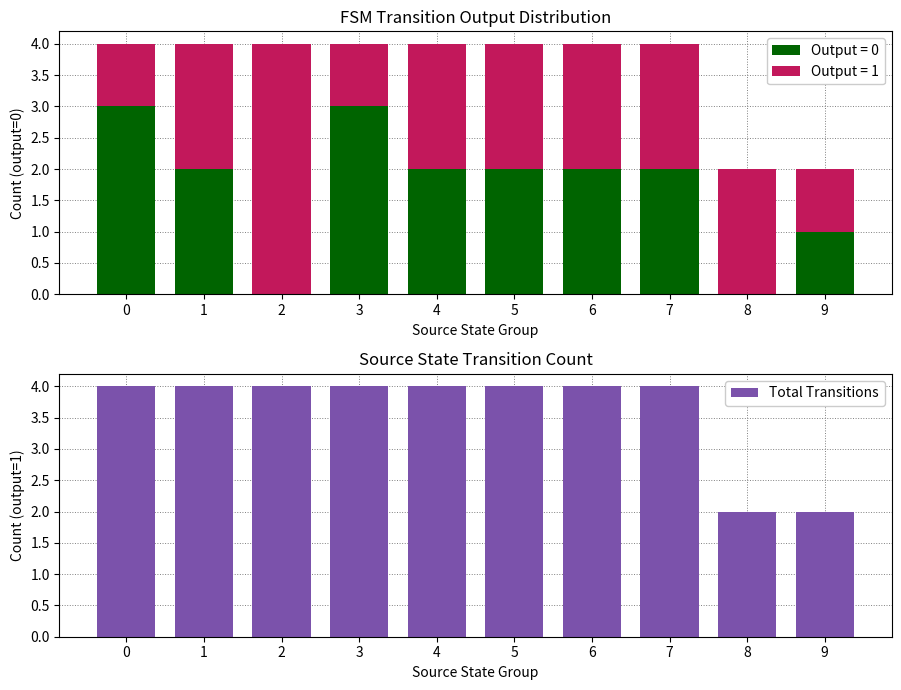

What is the value of the 2nd bar from the left?

4